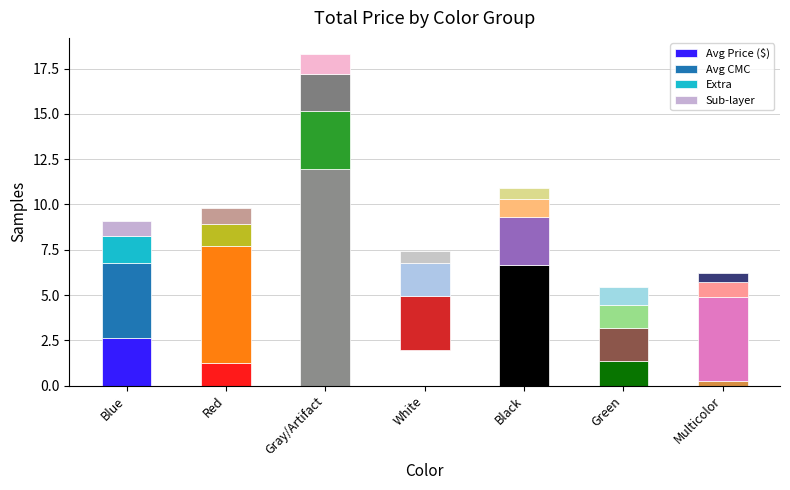

What is the sum of the Avg Price ($) values at Black and Red?

7.9